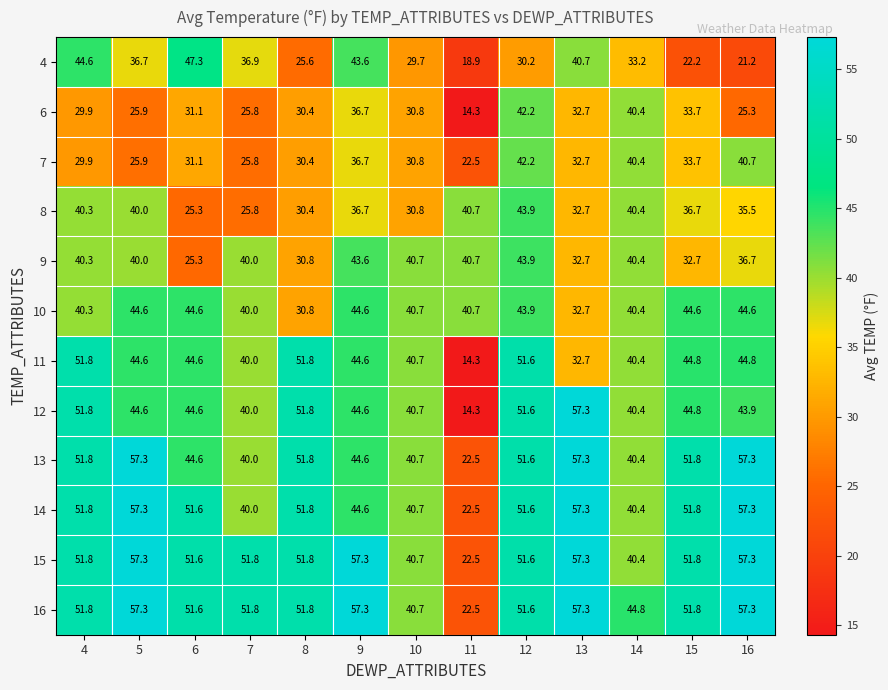

What is the average value of the 7 series?

32.5